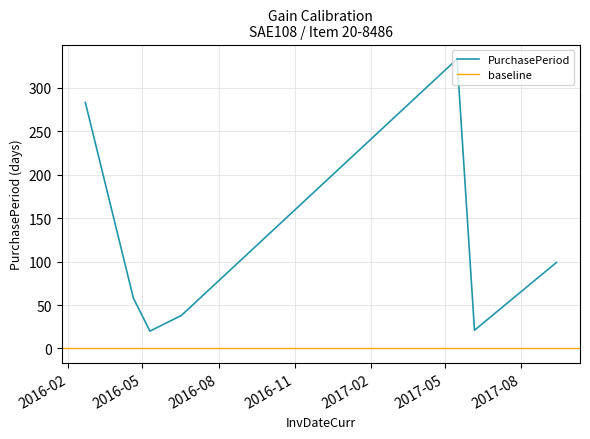

What is the label of the 4th point from the left?

2016-06-17